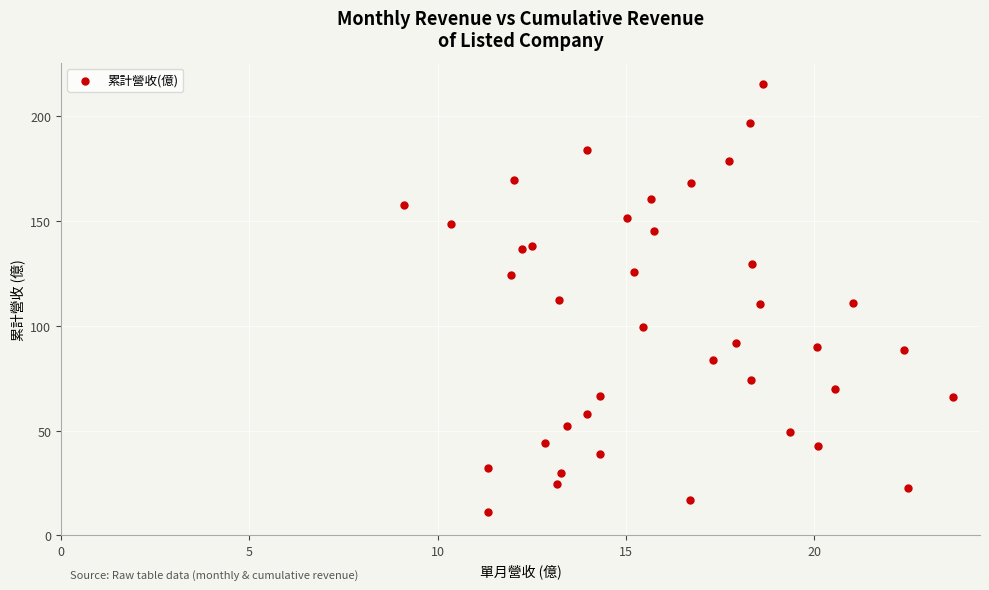

What is the range of Y values (max minus min)?

204.1